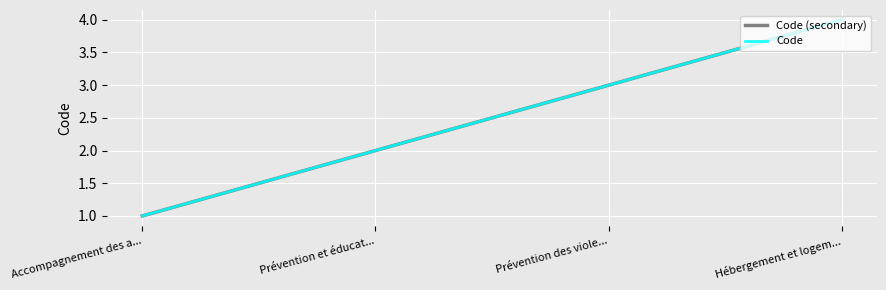

Rank the series at Prévention des viole... from highest to lowest value.

Code (secondary), Code